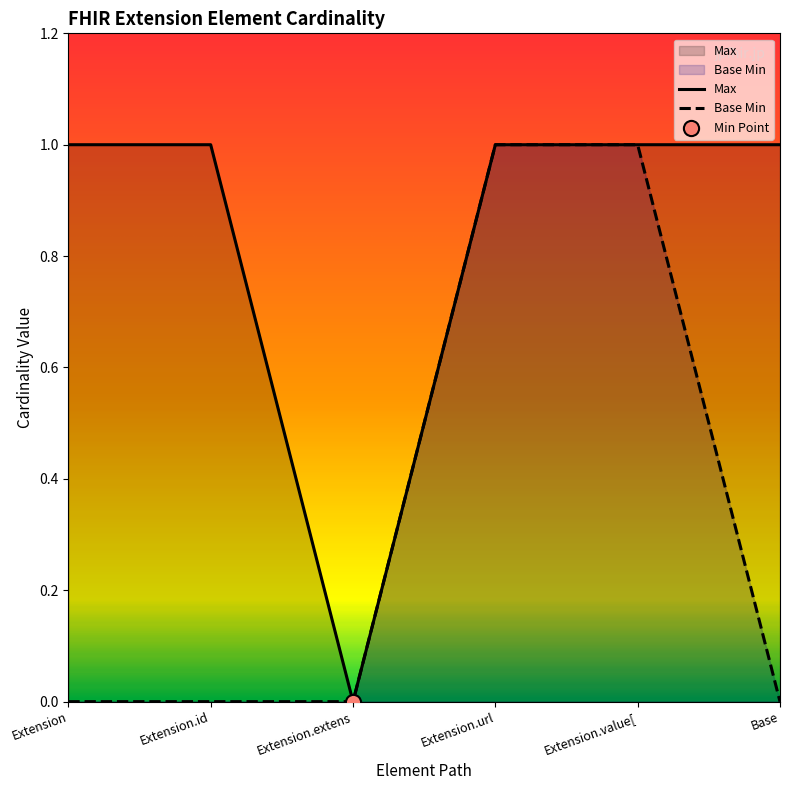

Which series has the largest Y range (max minus min)?

Max